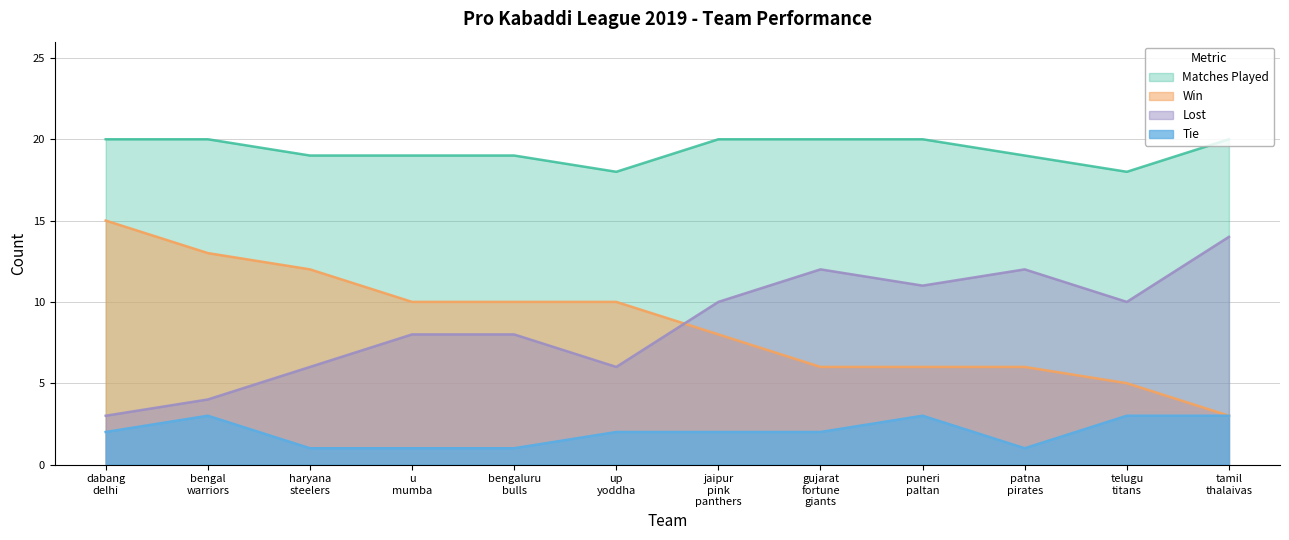

Which category has the highest value in the Lost series?

tamil
thalaivas